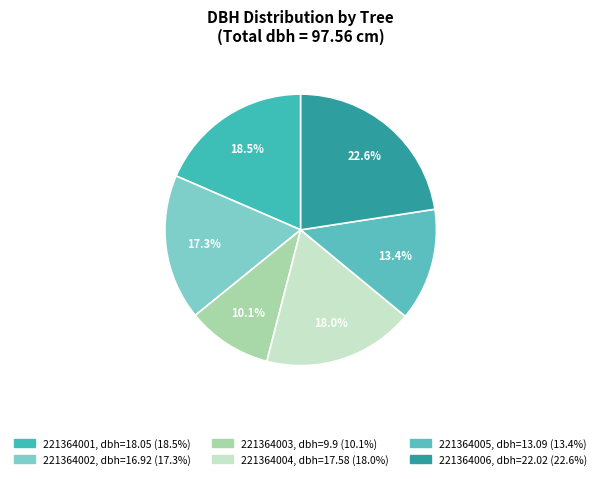

Approximately how many times larger is the value at 221364002 compared to 221364006?

0.8